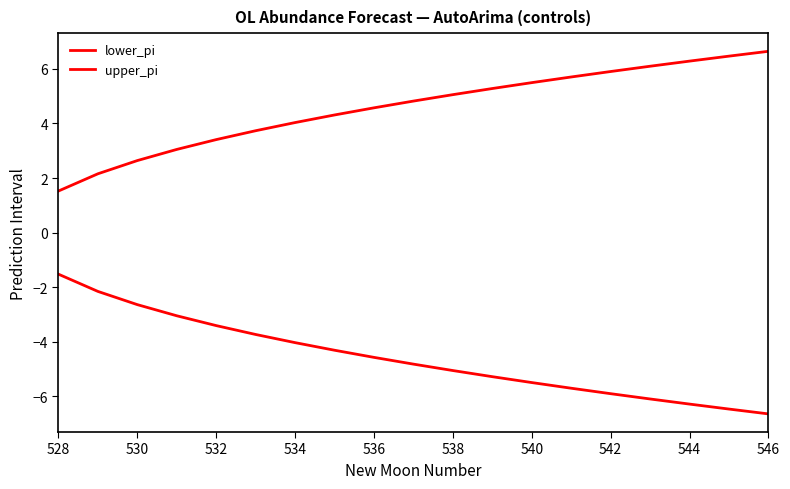

Reading right to left, transcribe all the data shown in this chart.

lower_pi: -6.6	-6.5	-6.3	-6.1	-5.9	-5.7	-5.5	-5.3	-5.1	-4.8	-4.6	-4.3	-4.0	-3.7	-3.4	-3.0	-2.6	-2.2	-1.5
upper_pi: 6.6	6.5	6.3	6.1	5.9	5.7	5.5	5.3	5.1	4.8	4.6	4.3	4.0	3.7	3.4	3.0	2.6	2.2	1.5